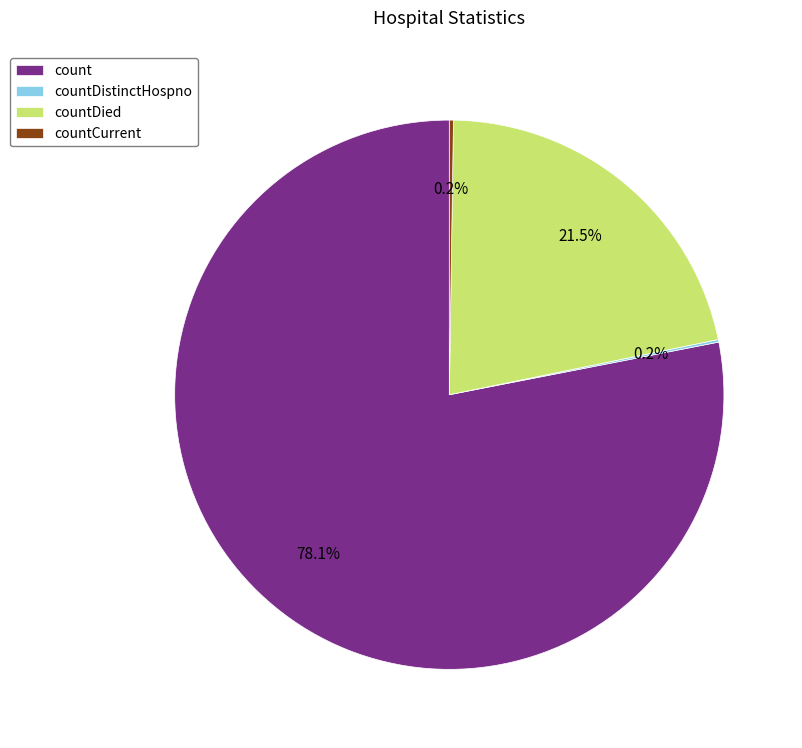

Which has a higher value, count or countDied?

count